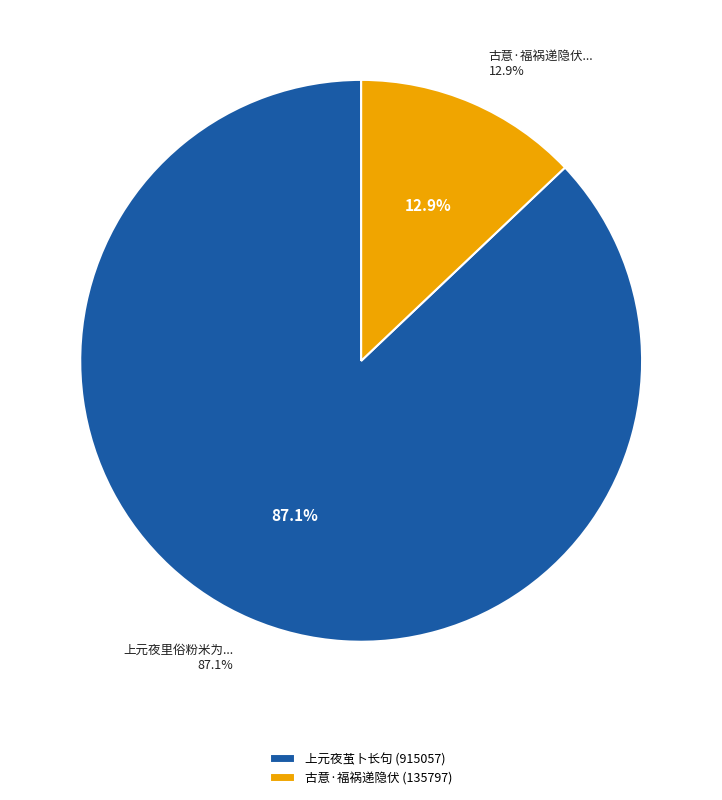

What percentage is NOT represented by 上元夜里俗粉米为茧丝书吉语置其中以占一岁之福祸谓之茧卜因戏作长句?

12.9%